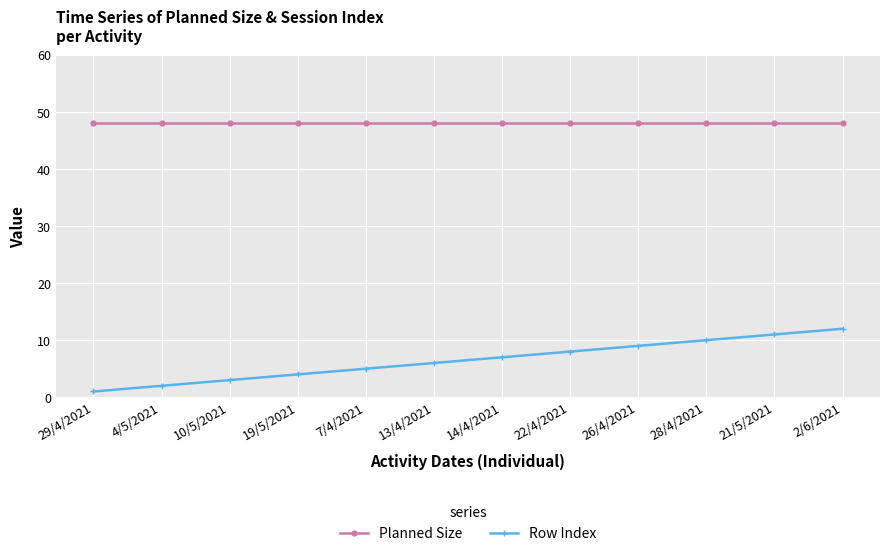

What is the spread (max minus min) of values at 22/4/2021?

40